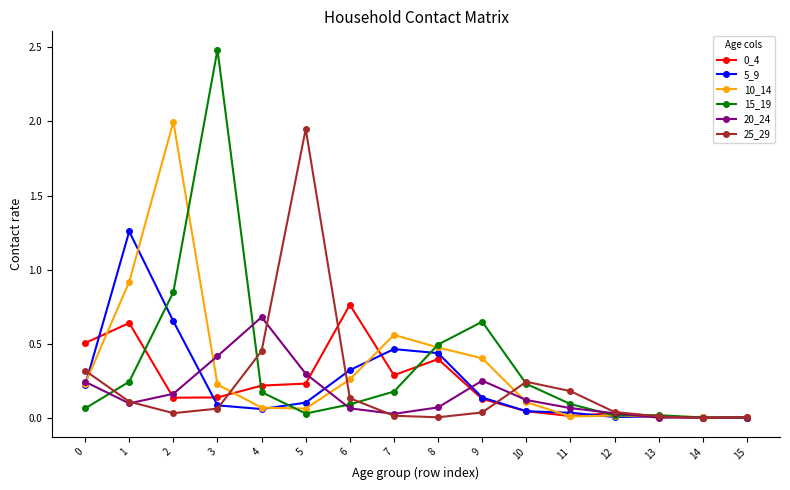

What is the maximum value shown in the chart?

2.5